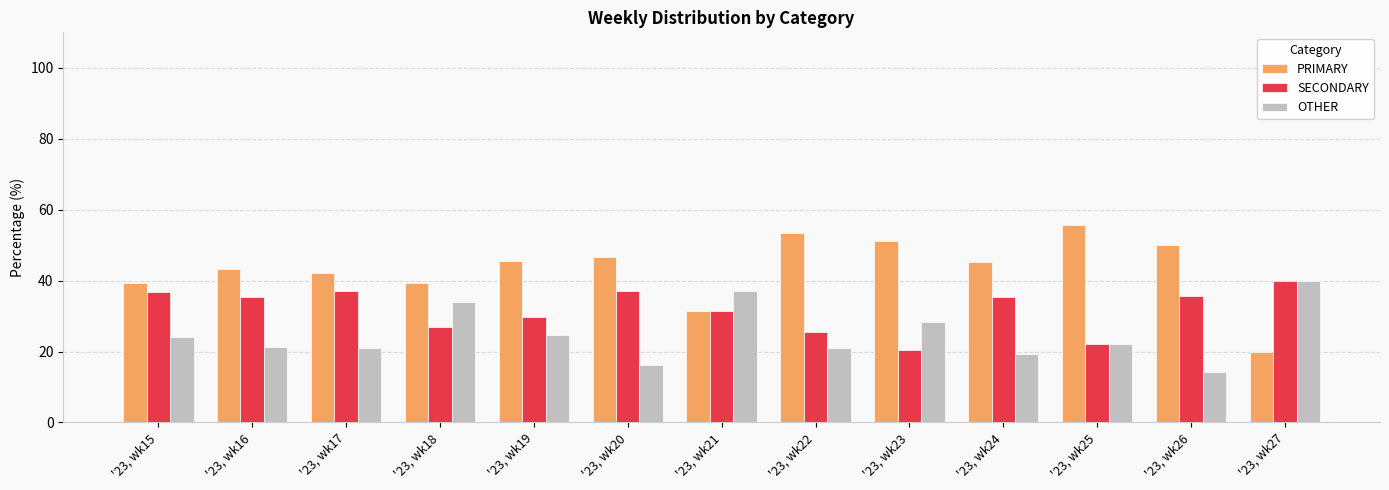

What value does the OTHER series have at '23, wk22?

20.9